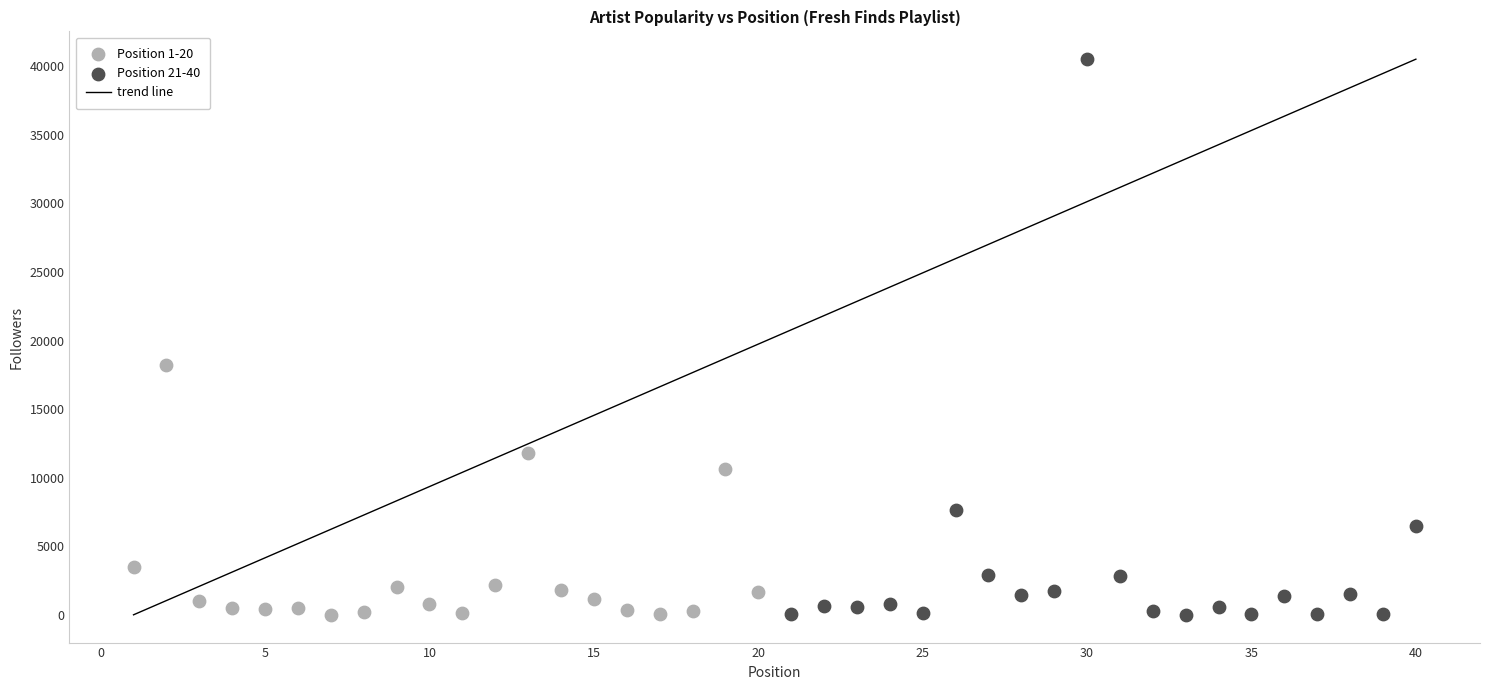

Which series contains the highest Y value?

Position 21-40